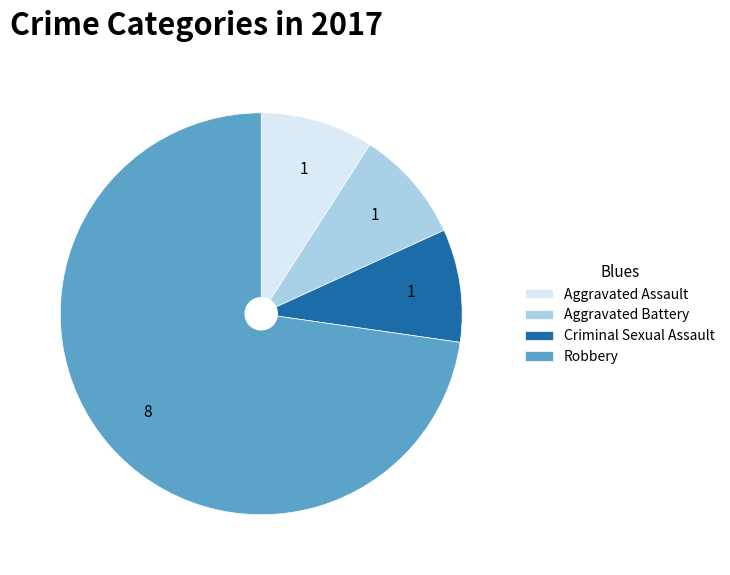

Is Robbery the majority of the pie?

Yes